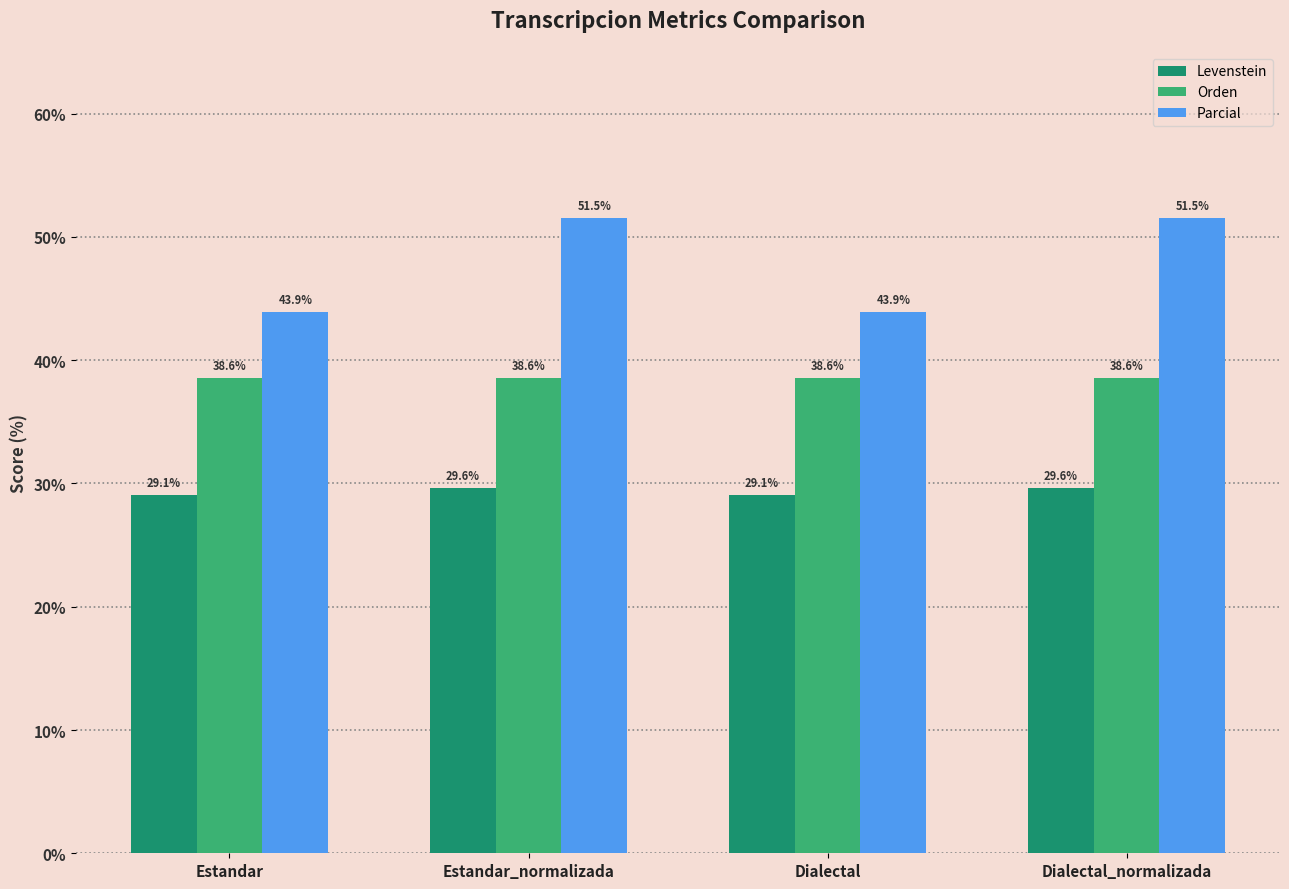

How many bars are there in each group?

3